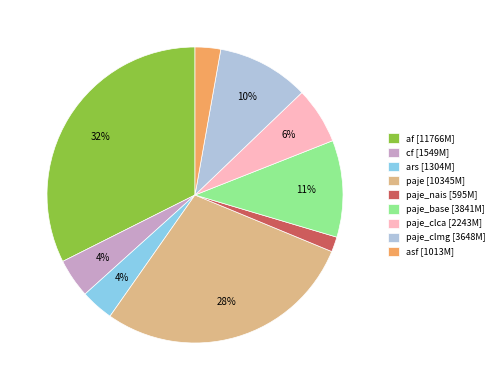

Is there a majority slice in this chart?

No